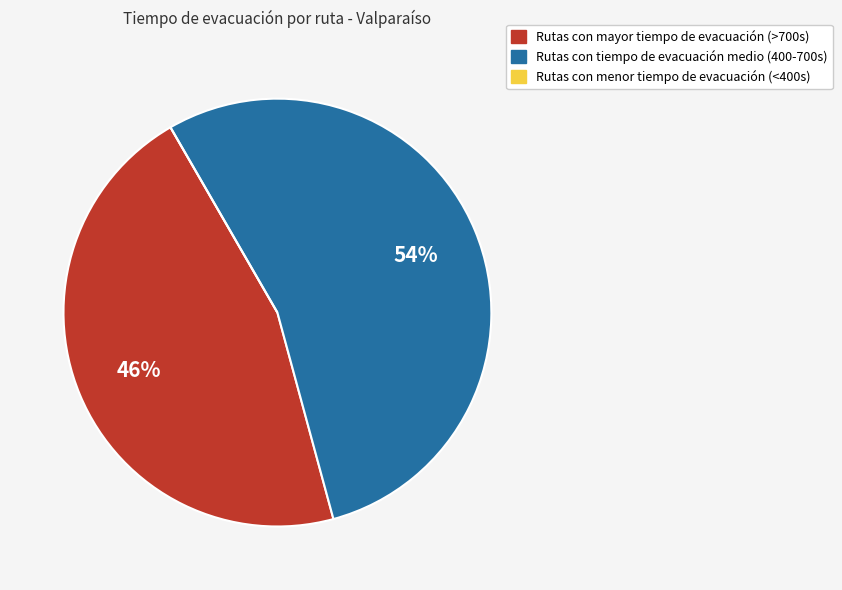

Is there a majority slice in this chart?

Yes